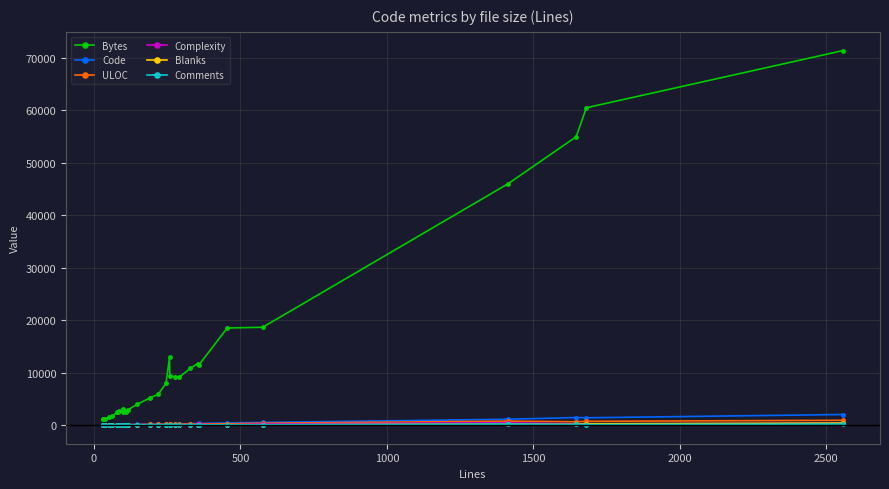

Rank the series by their maximum value, from highest to lowest.

Bytes, Code, ULOC, Complexity, Blanks, Comments